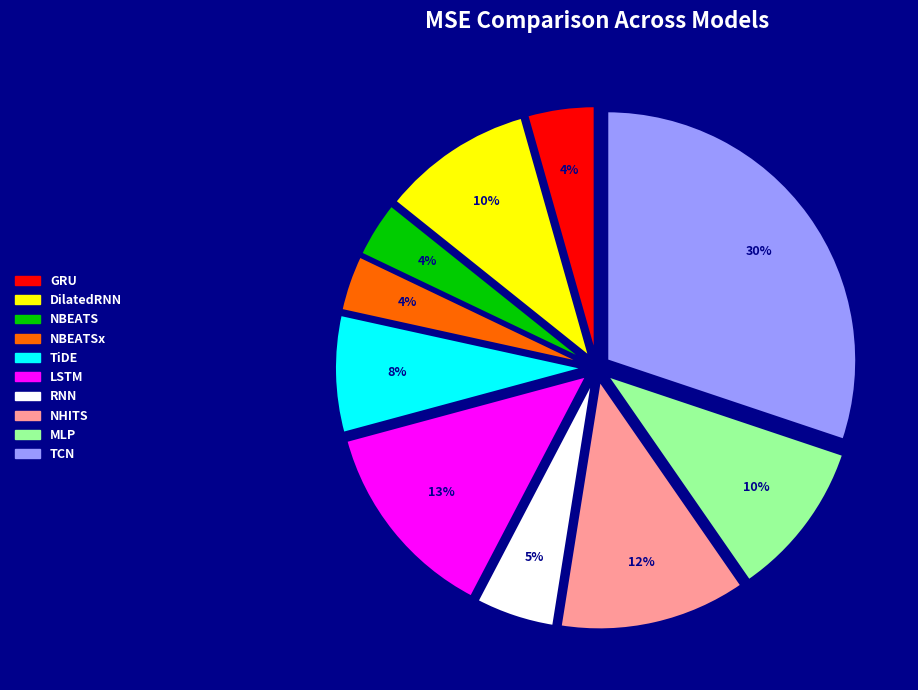

Does MLP account for over 50% of the chart?

No